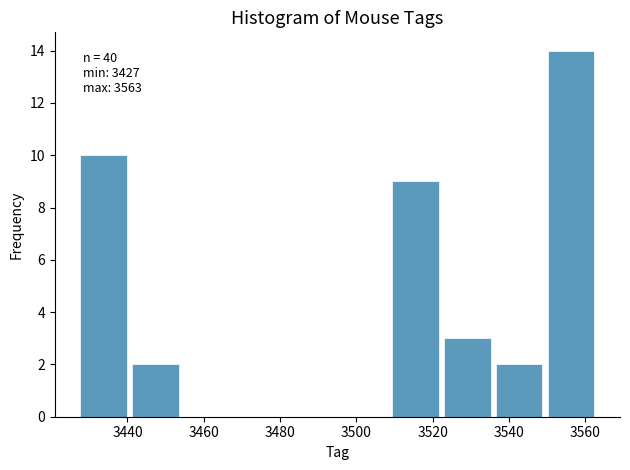

Over which range of the x-axis is the bar tallest?

3549.4 to 3563.0